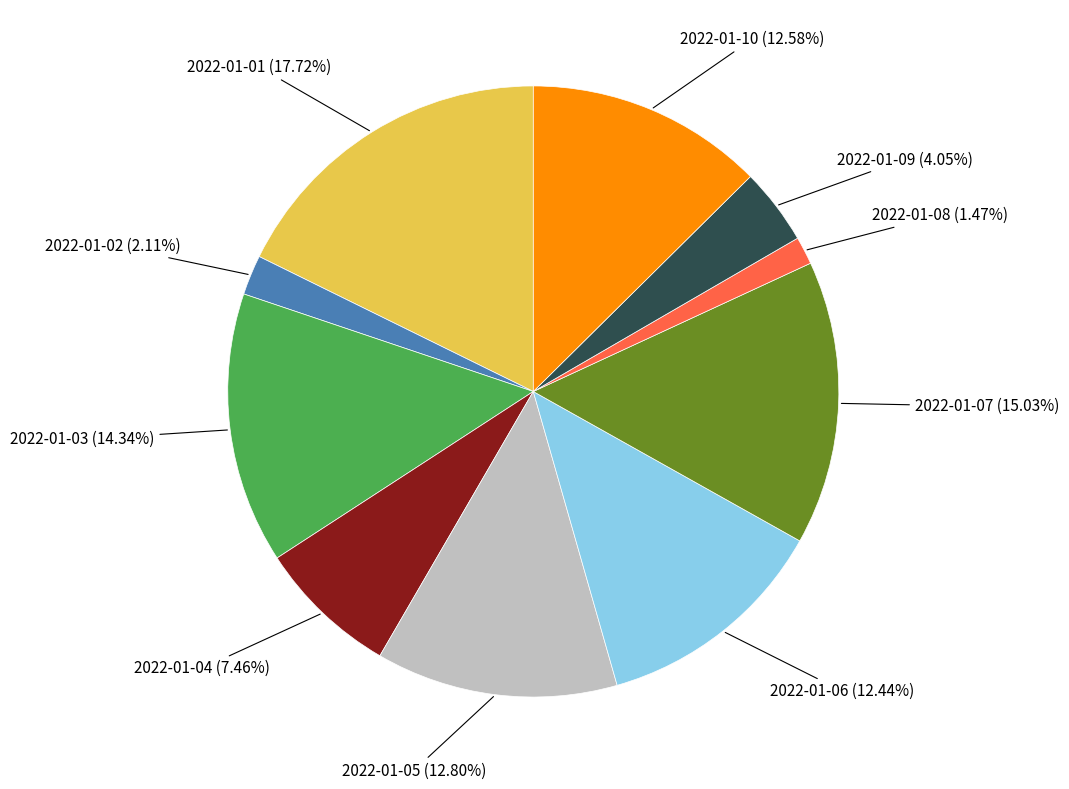

Does any single category account for the majority?

No